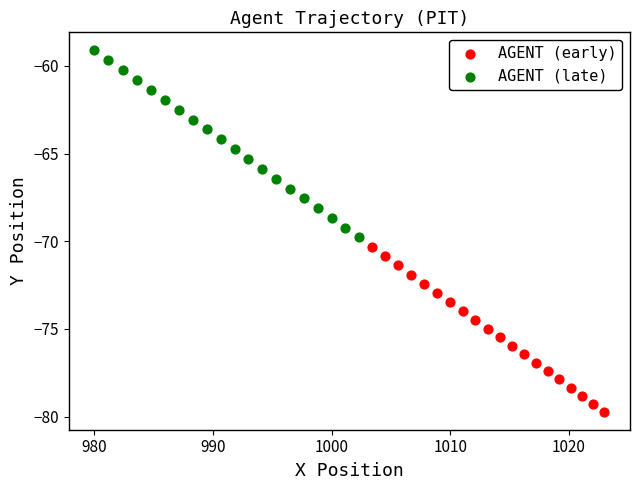

Which series contains the highest Y value?

AGENT (late)